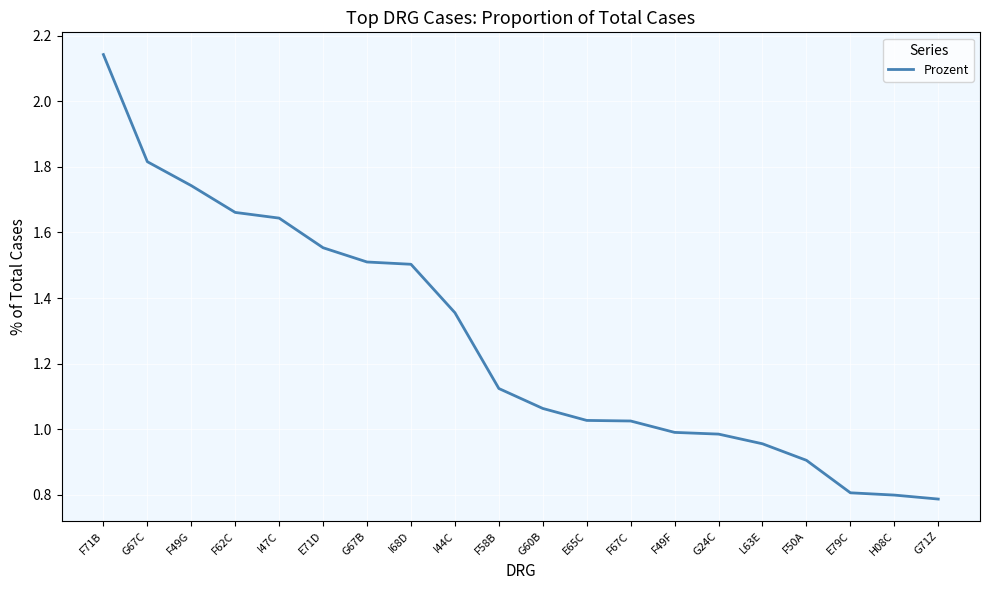

What is the approximate value at H08C?

0.8